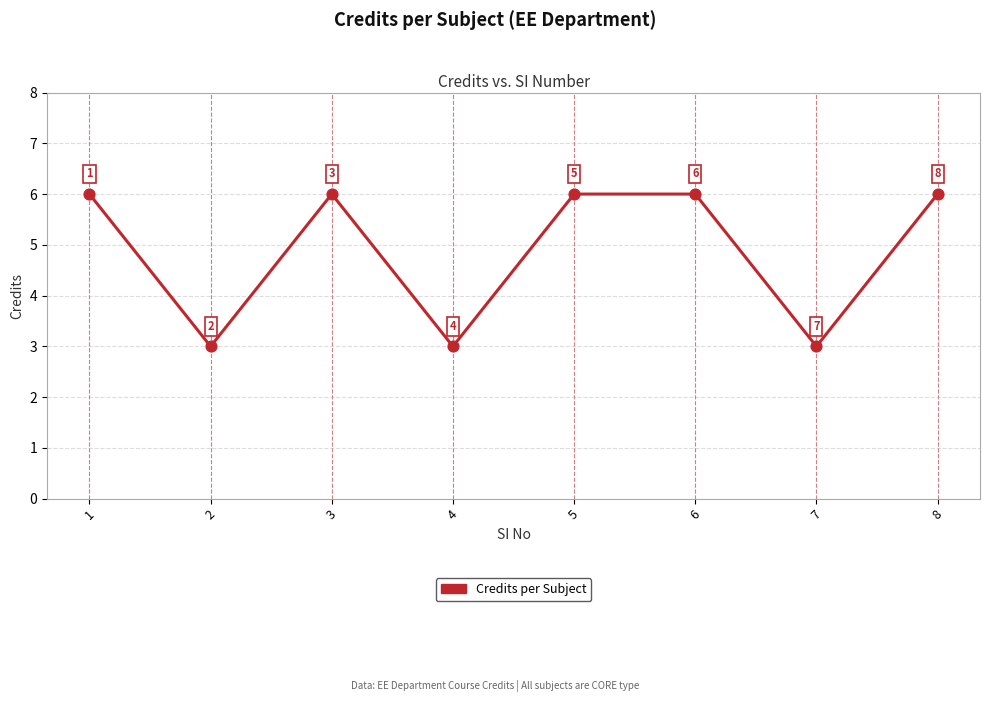

What is the ratio of the value at 6 to the value at 7?

2.0